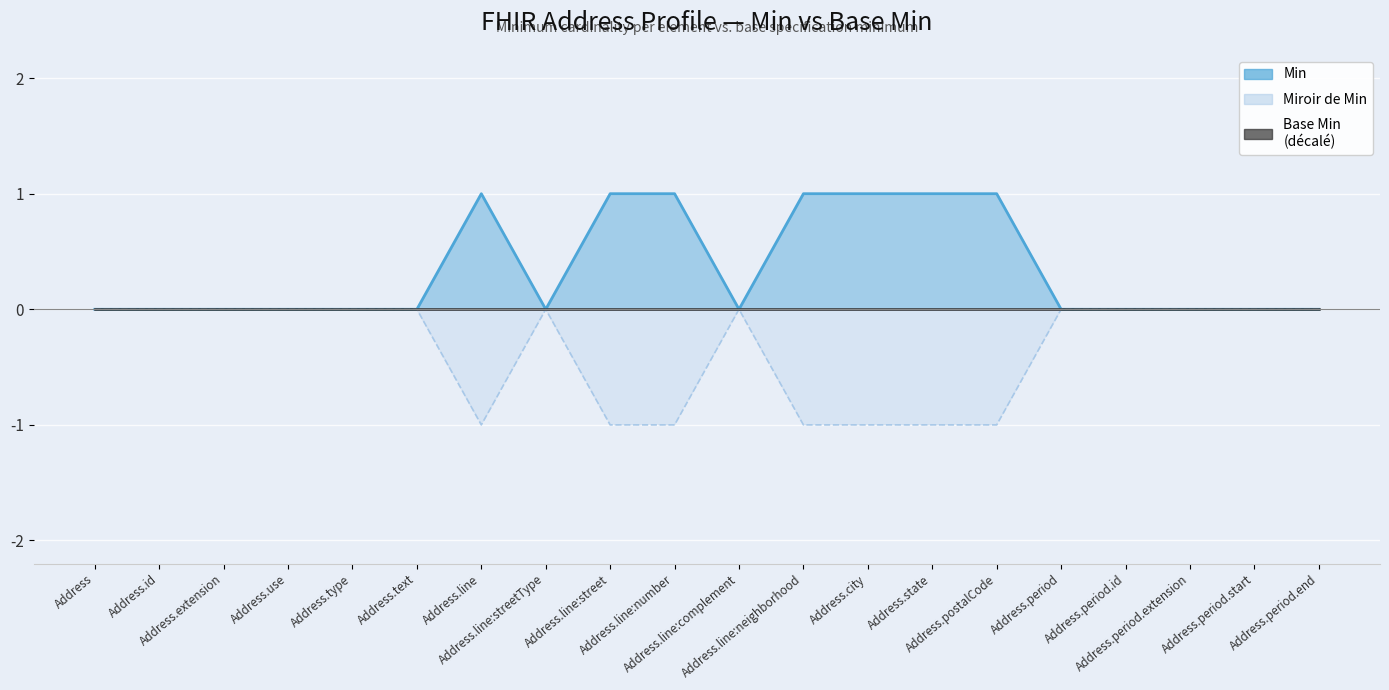

The chart shows a value of 0 at Address.period.start. True or false?

True